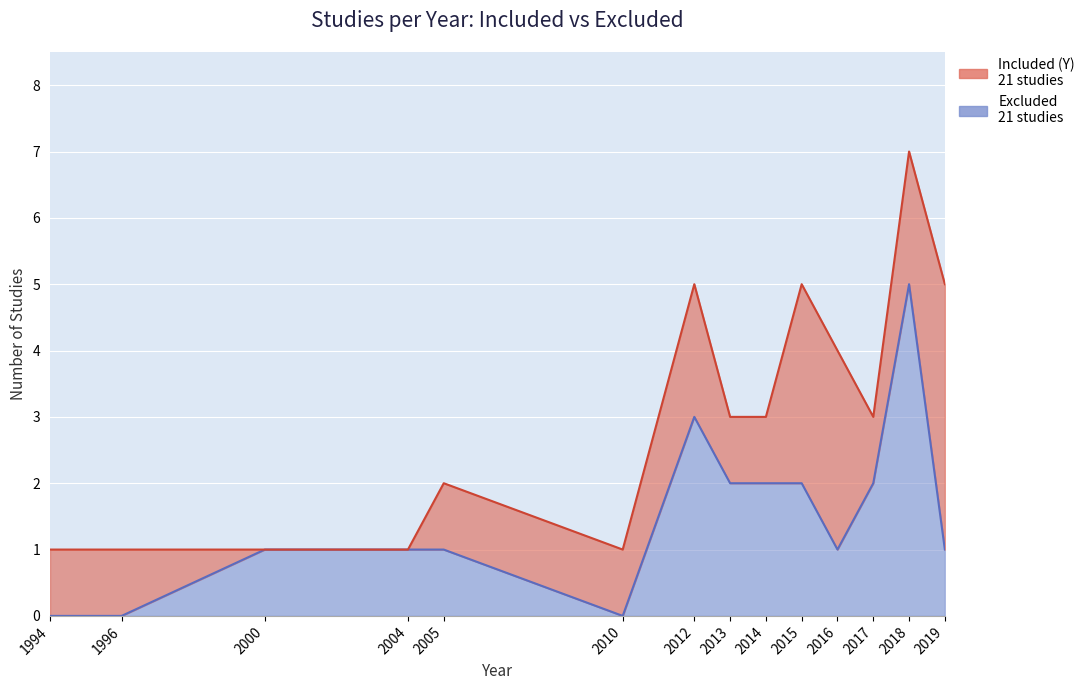

Which has a higher value, 2004 or 1994?

2004